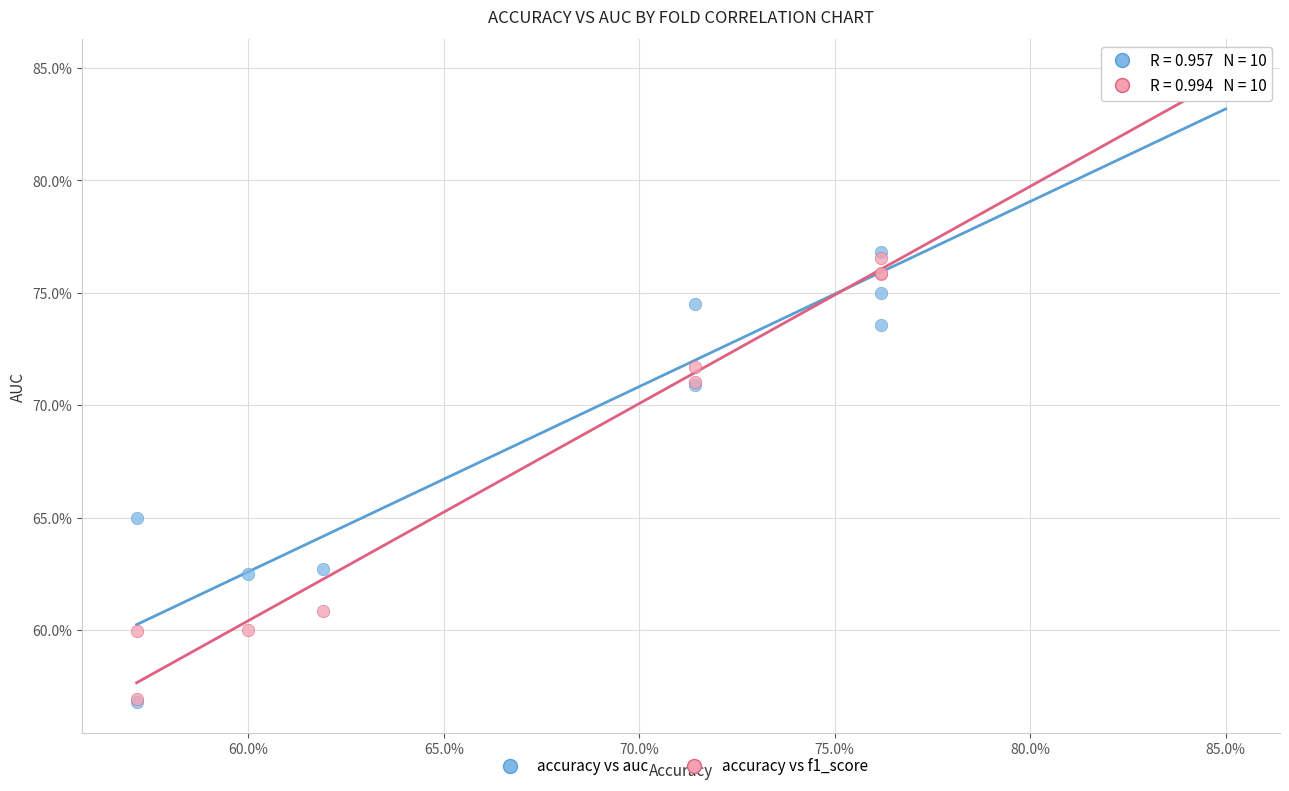

What are all the series names shown in the legend?

accuracy vs auc, accuracy vs f1_score